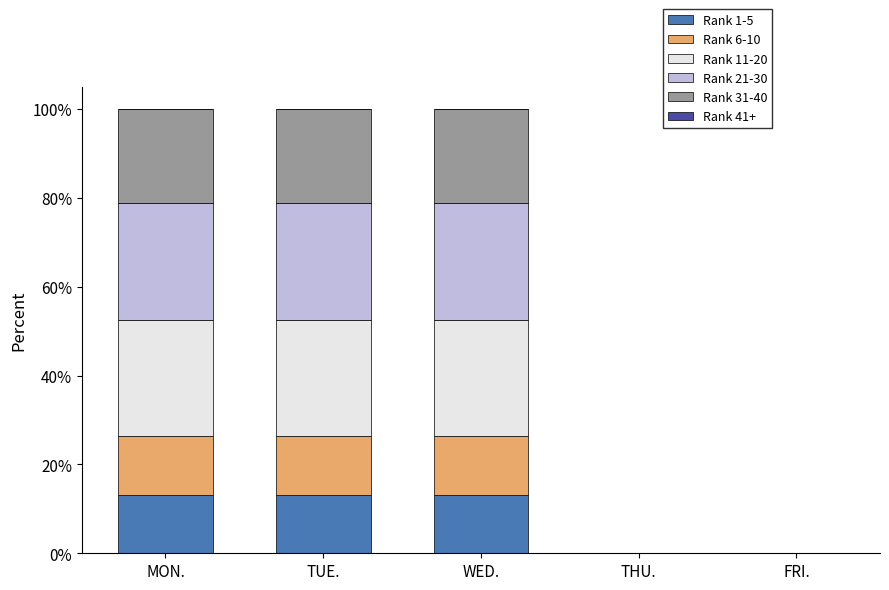

Are the bars horizontal?

No